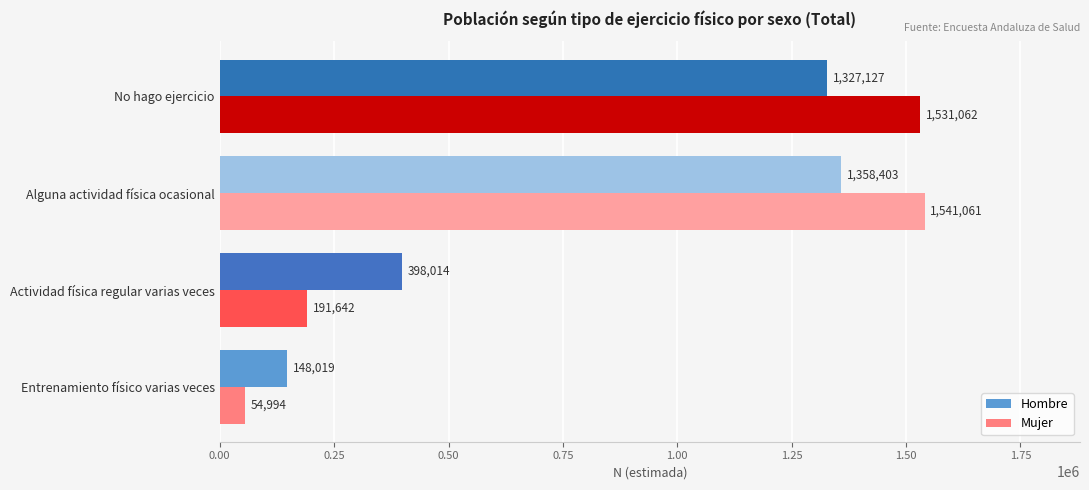

What value does the Hombre series have at No hago ejercicio?

1327127